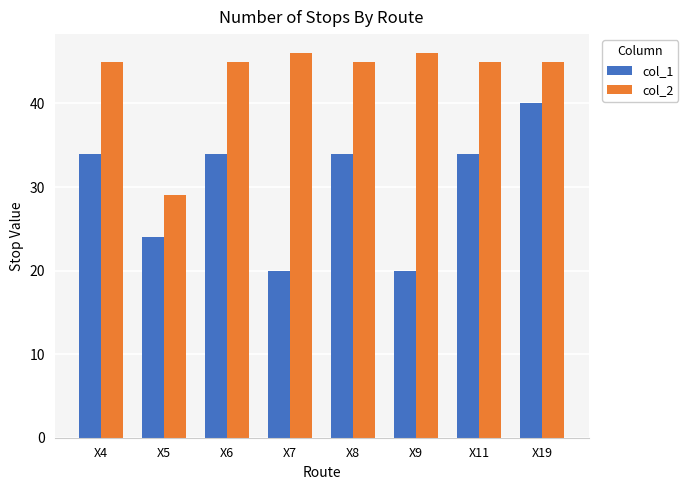

Reading left to right, transcribe all the data shown in this chart.

col_1: X4=34	X5=24	X6=34	X7=20	X8=34	X9=20	X11=34	X19=40
col_2: X4=45	X5=29	X6=45	X7=46	X8=45	X9=46	X11=45	X19=45